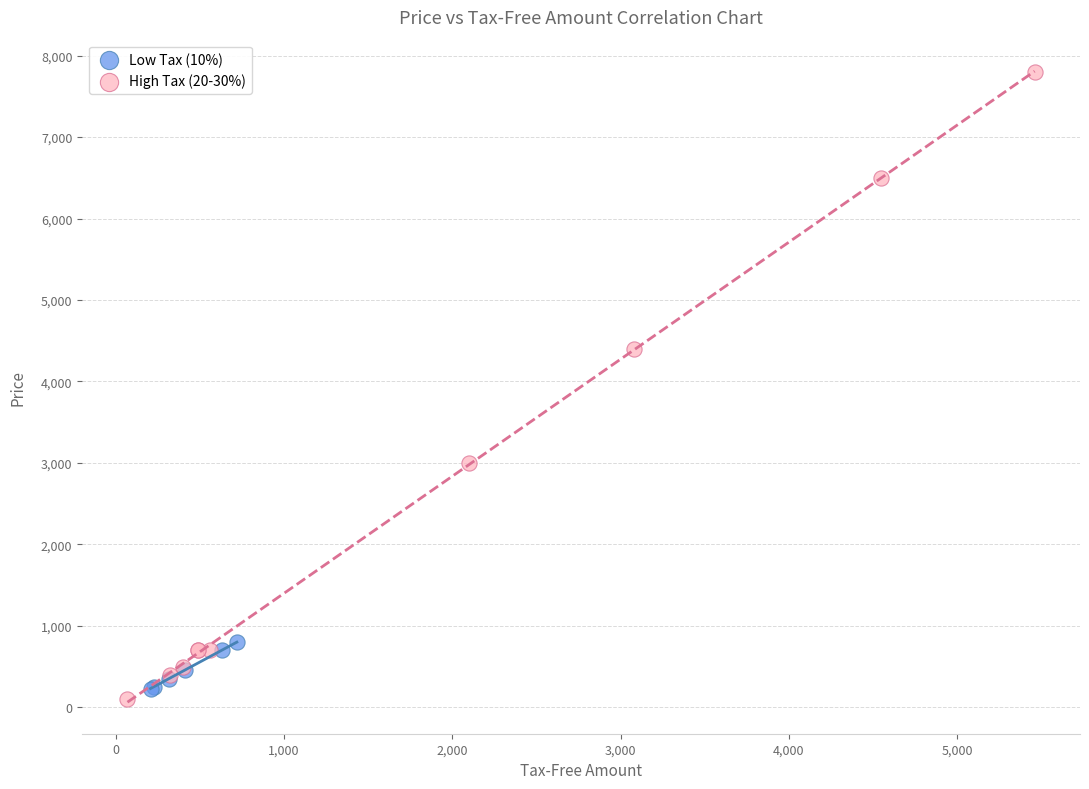

Which series has the widest spread of Y values?

High Tax (20-30%)